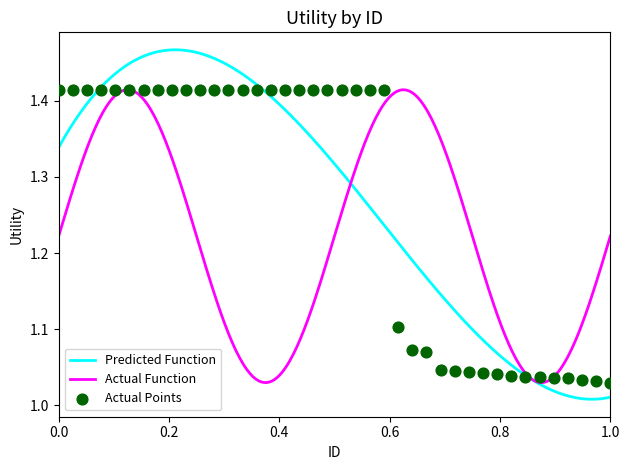

What is the ratio of the value at 24 to the value at 12?

1.0